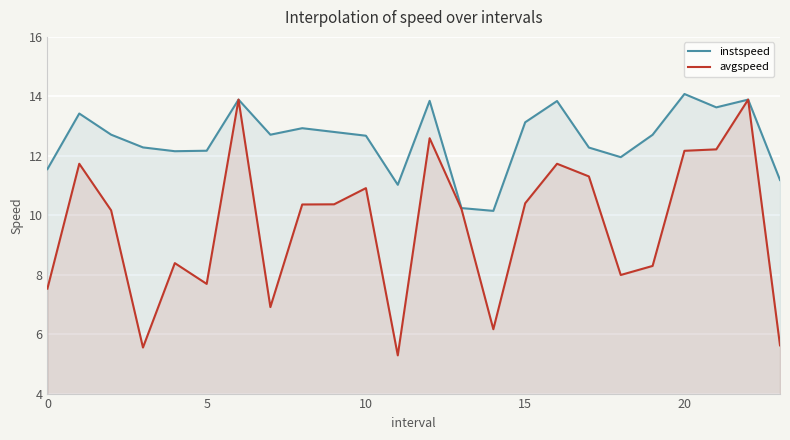

Is it true that avgspeed equals 20.7 at 21?

False